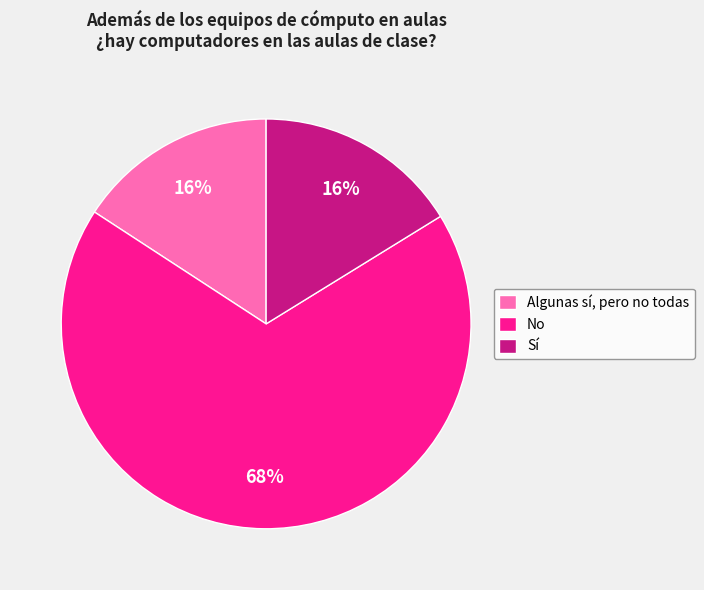

How many segments does this pie chart have?

3